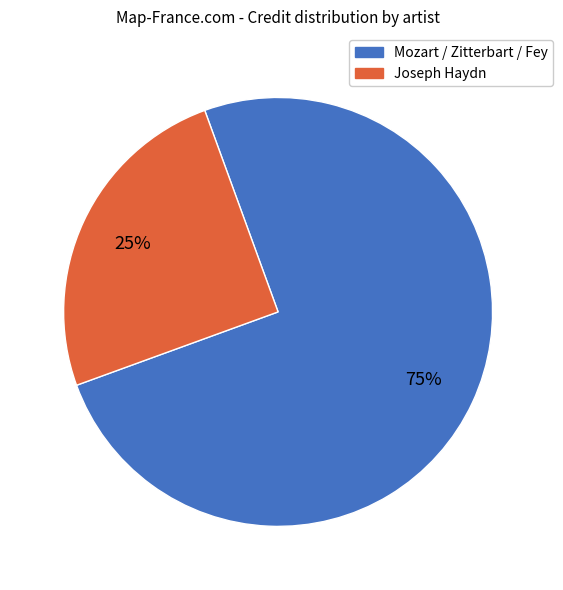

Is there a majority slice in this chart?

Yes